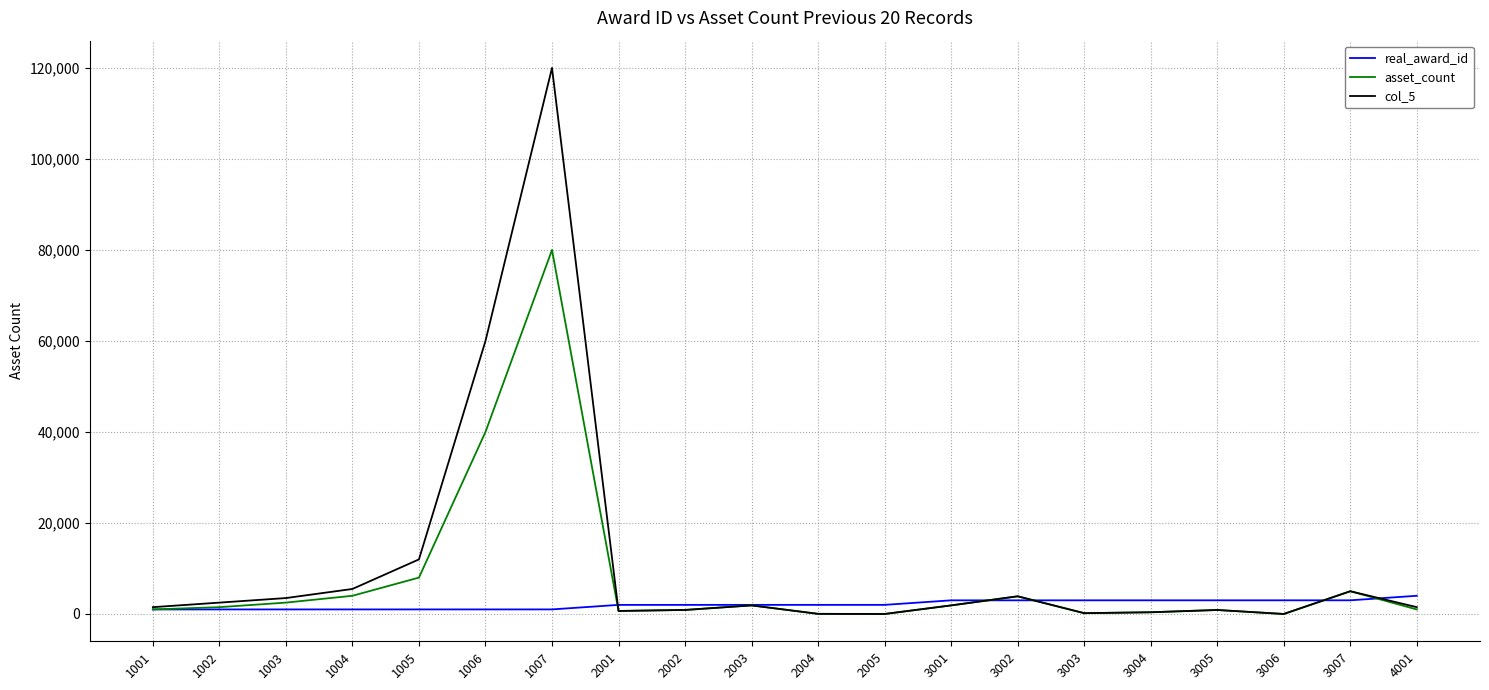

List the series in order of their peak value, lowest first.

real_award_id, asset_count, col_5